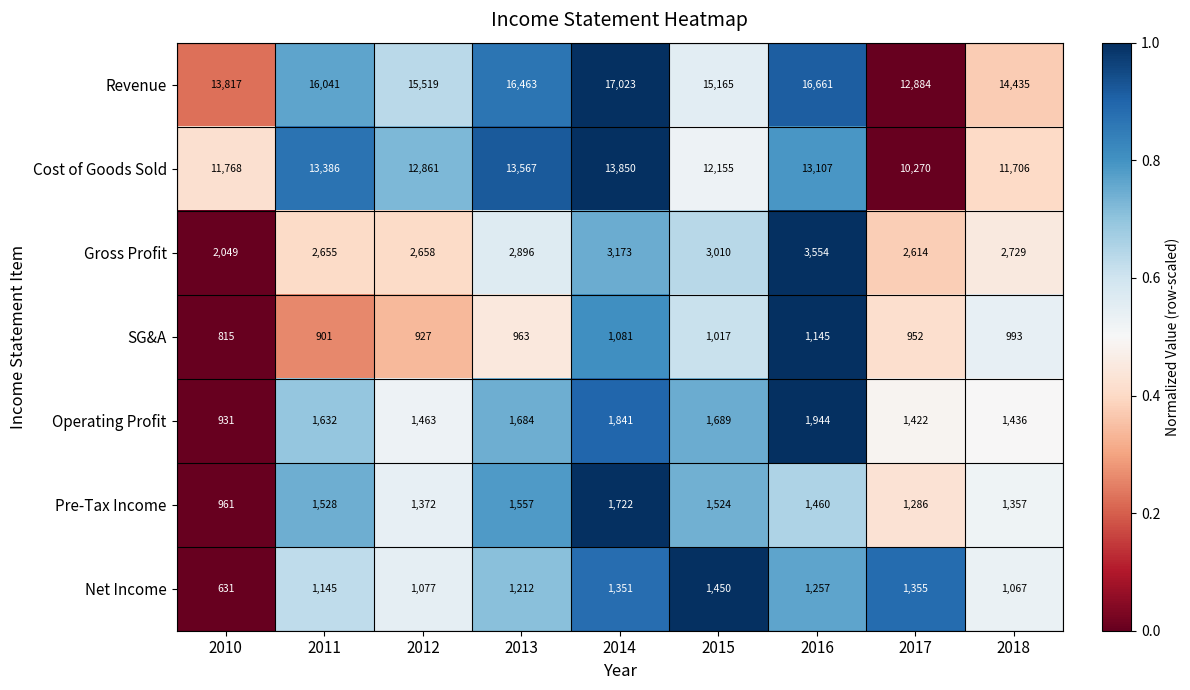

The Operating Profit series shows 538 at 2017. True or false?

False